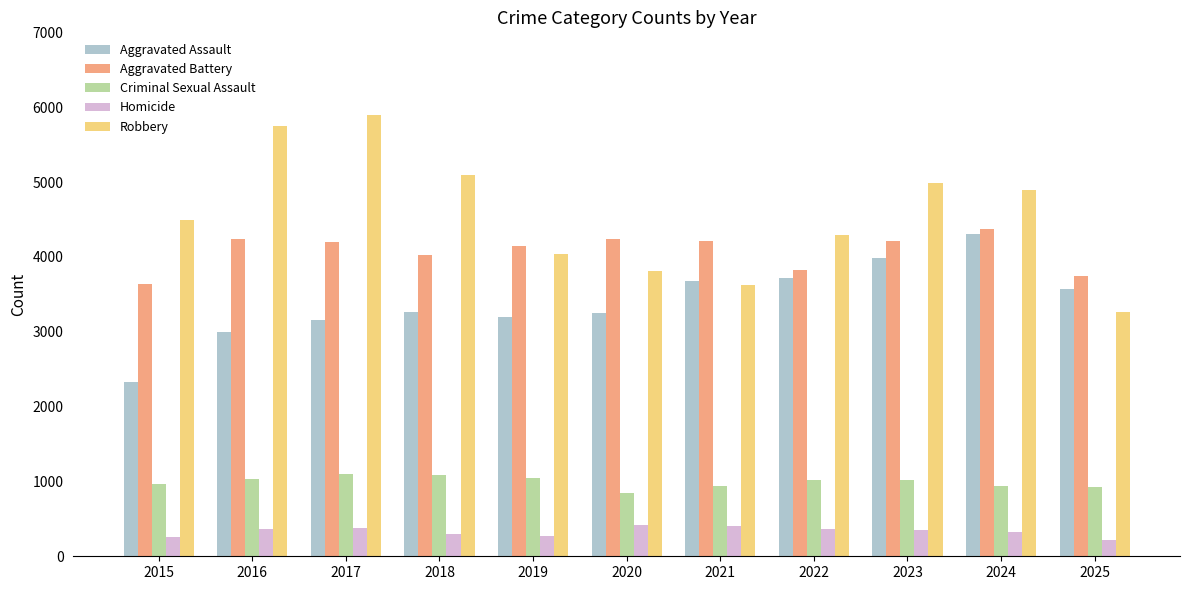

What is the average value of the Aggravated Battery series?

4076